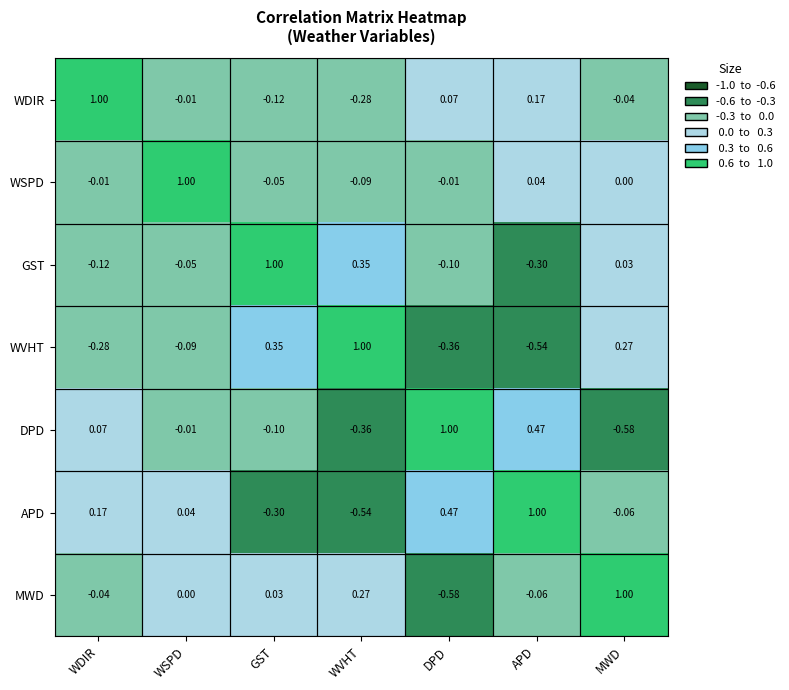

Rank the series at WDIR from lowest to highest value.

WVHT, GST, MWD, WSPD, DPD, APD, WDIR